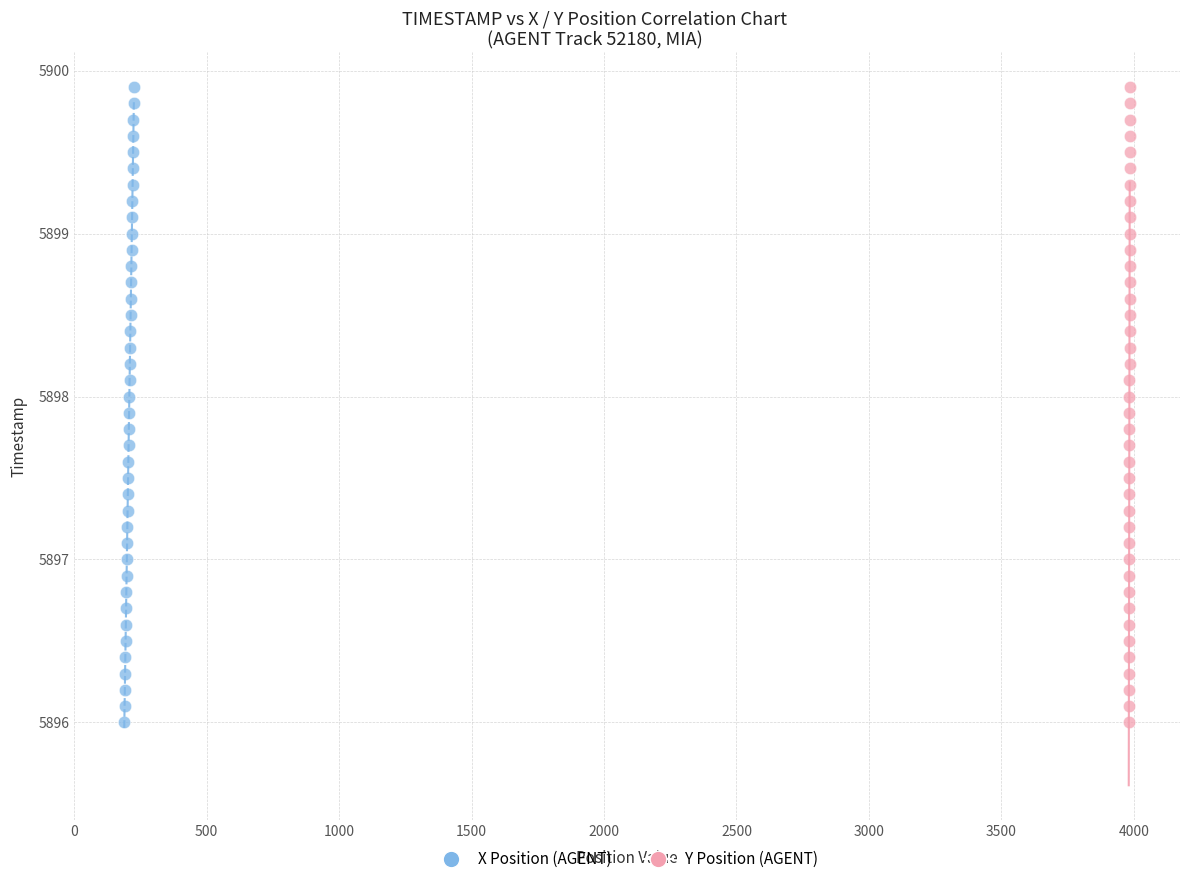

What are all the series names shown in the legend?

X Position (AGENT), Y Position (AGENT)